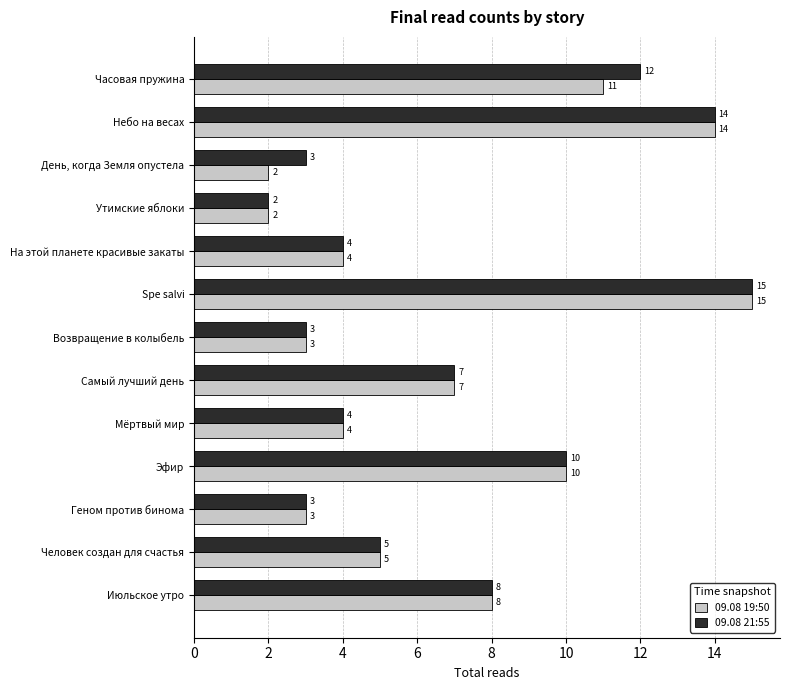

List the series in order of their overall mean, lowest first.

09.08 19:50, 09.08 21:55